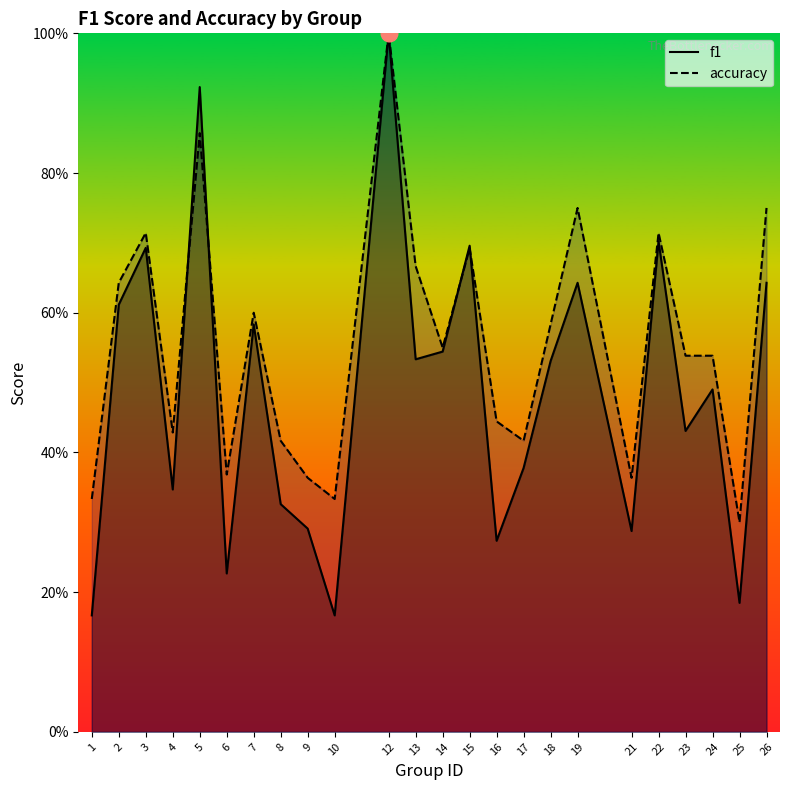

Which series ends up on top after the final intersection of f1 and accuracy?

accuracy